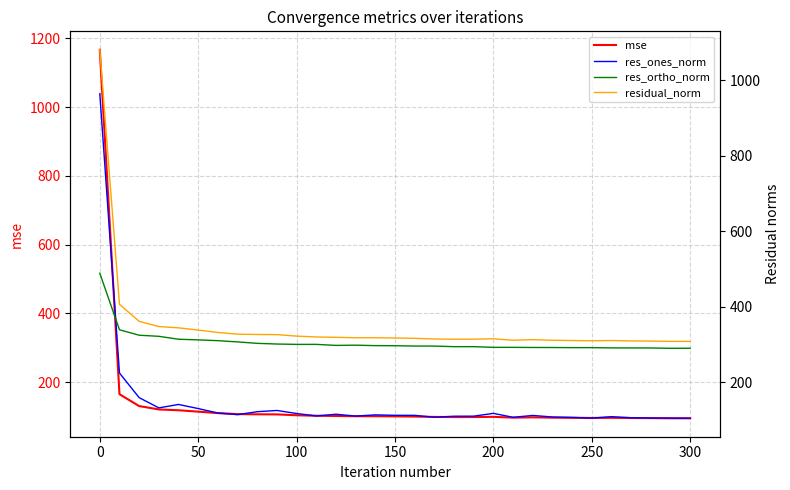

How many categories are shown in the chart?

31